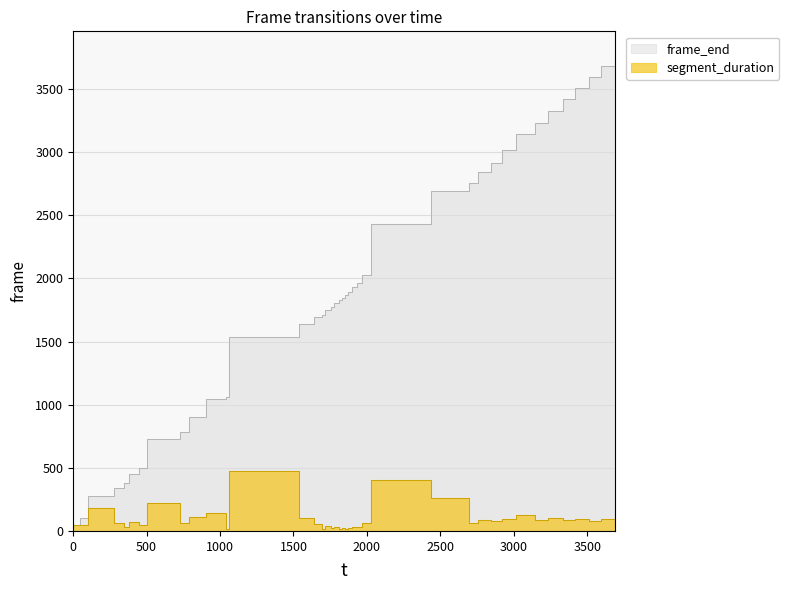

What is the smallest value displayed?

49